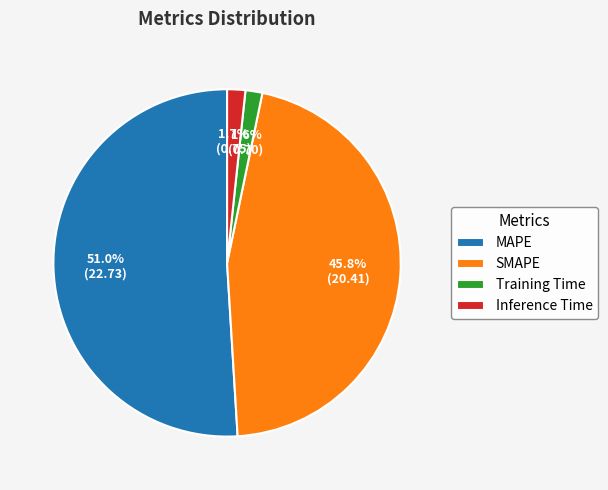

Do SMAPE and Training Time together represent more than half of the pie?

No